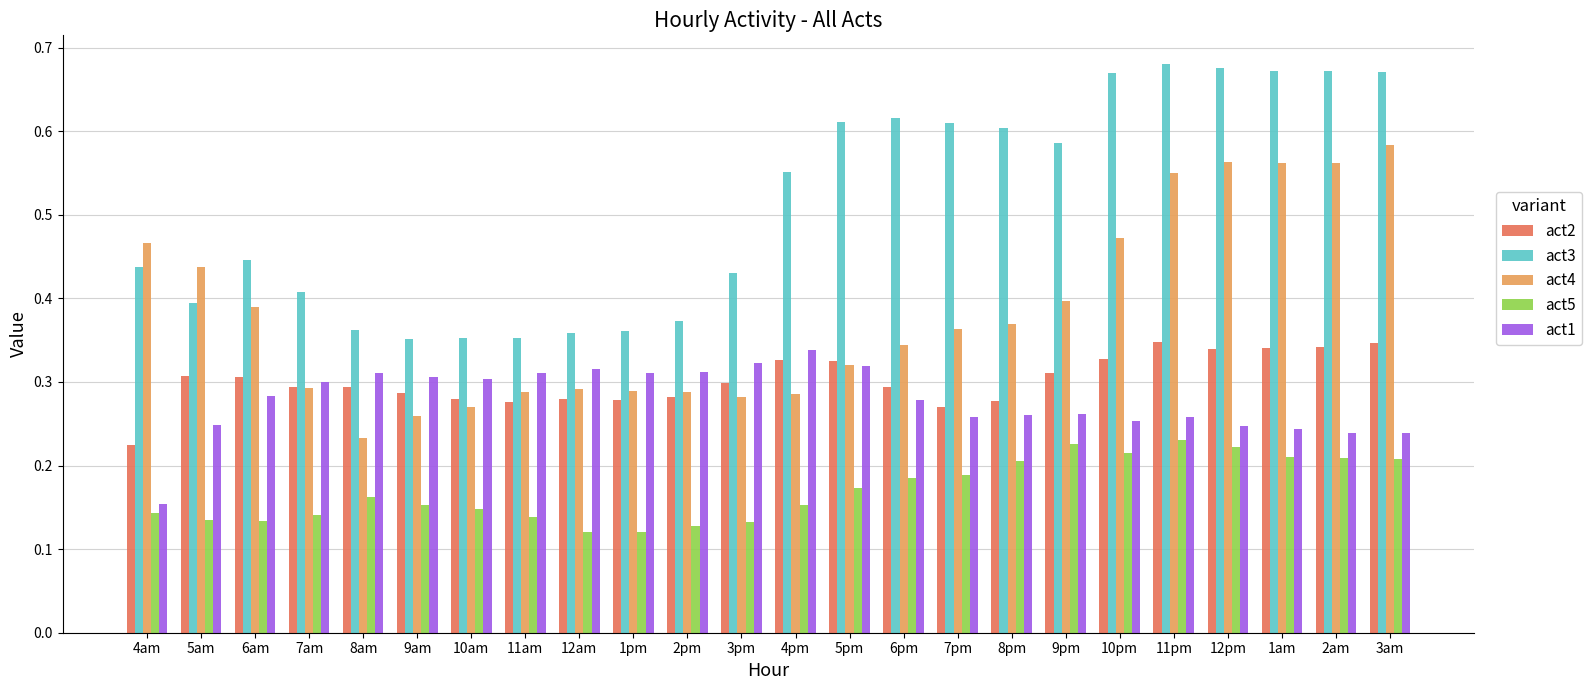

Between 2pm and 1am, which series saw the biggest shift?

act3